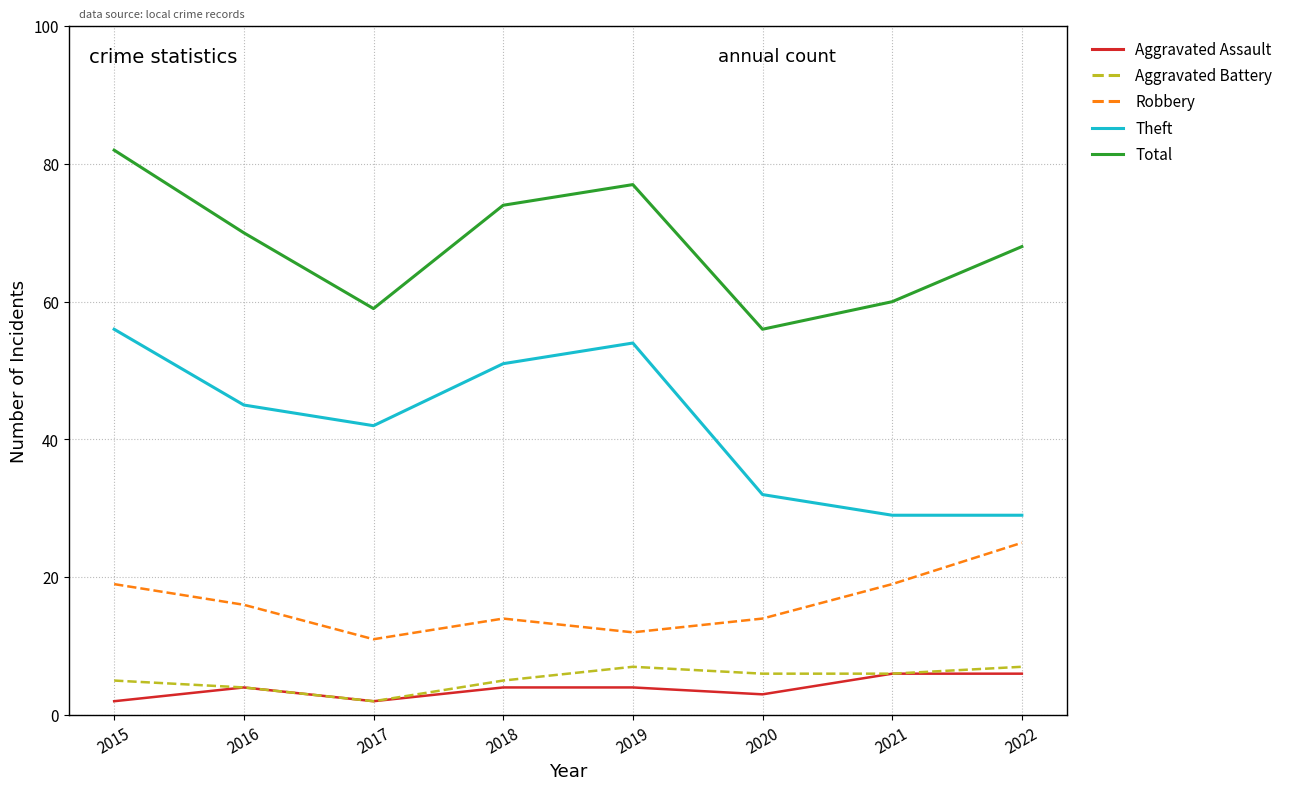

Count the number of data series in this chart.

5